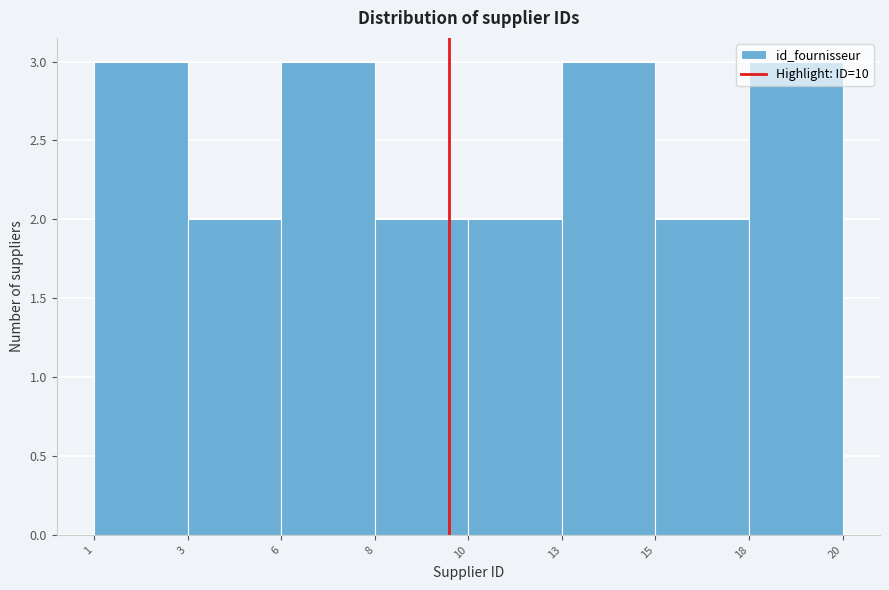

What is the value of the 6th bar from the left?

3